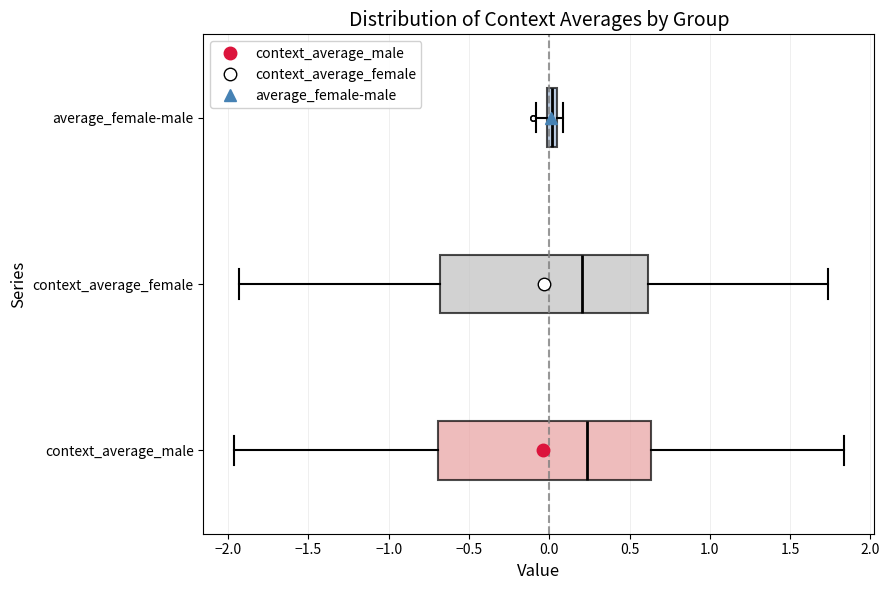

Which box has the furthest to the left median line?

average_female-male